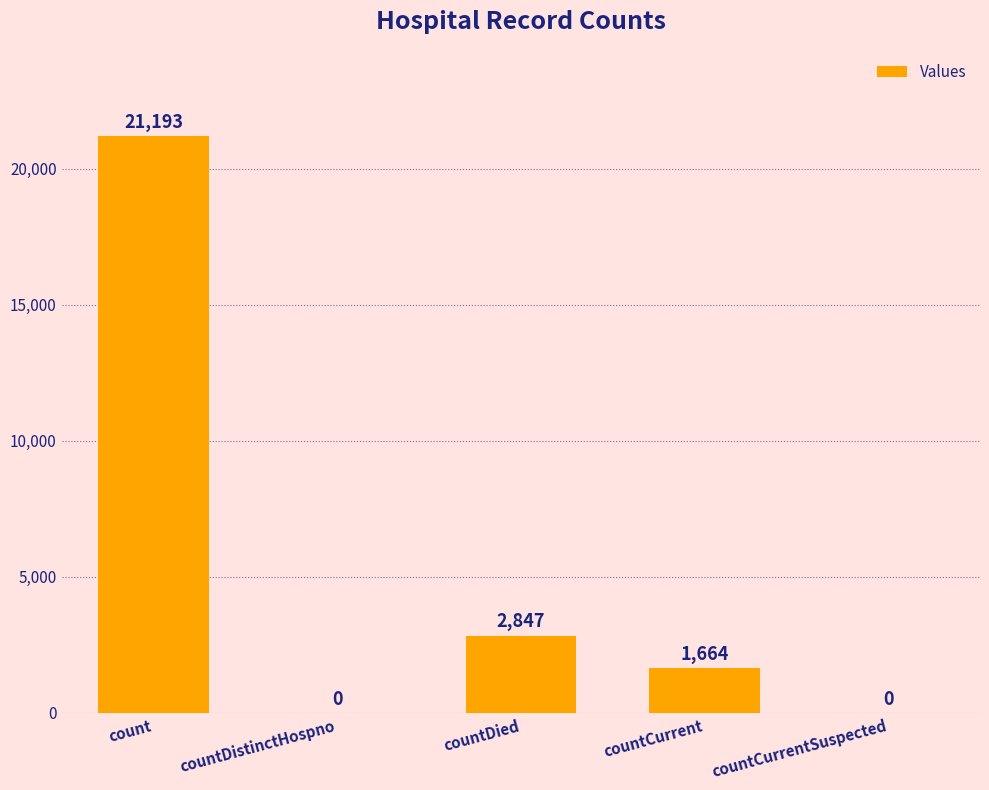

Where is the data nearest to the value 10596?

countDied